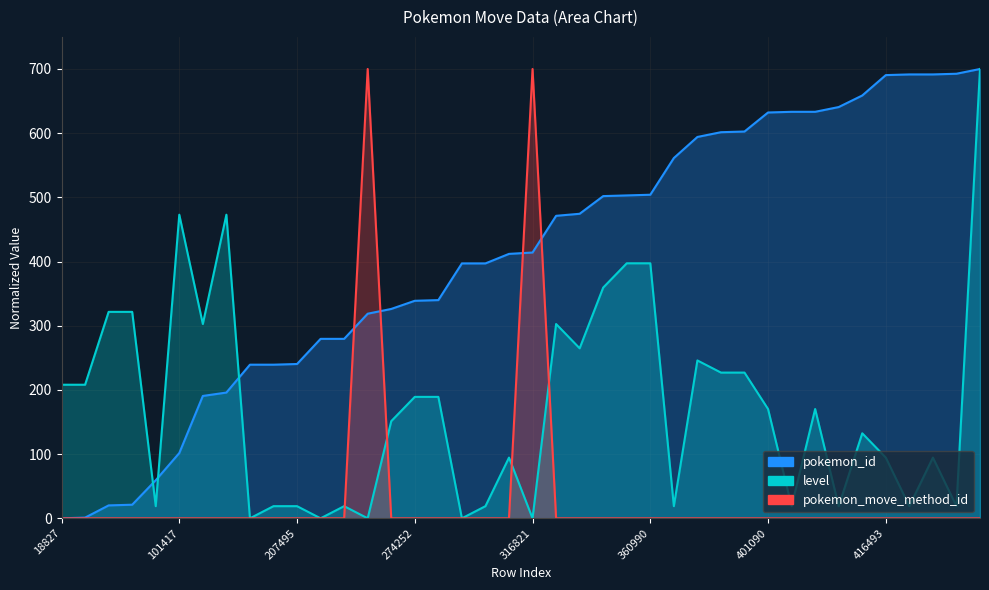

How many intersections are there between pokemon_id and level?

3